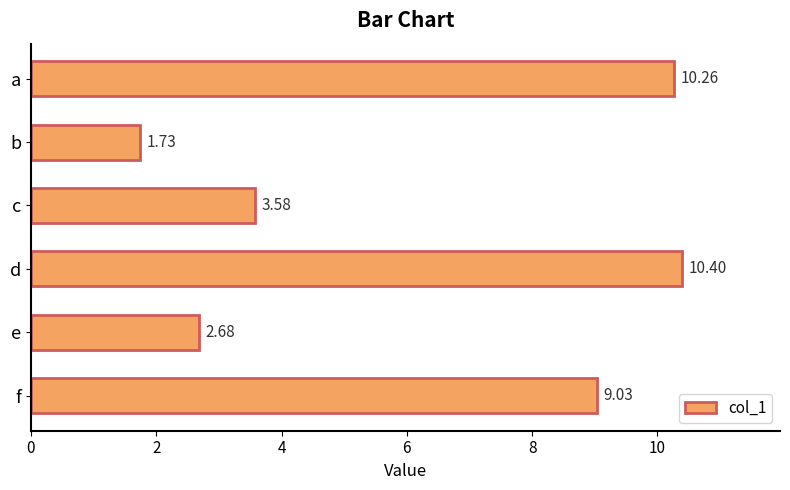

Rank the categories by value from highest to lowest.

d, a, f, c, e, b